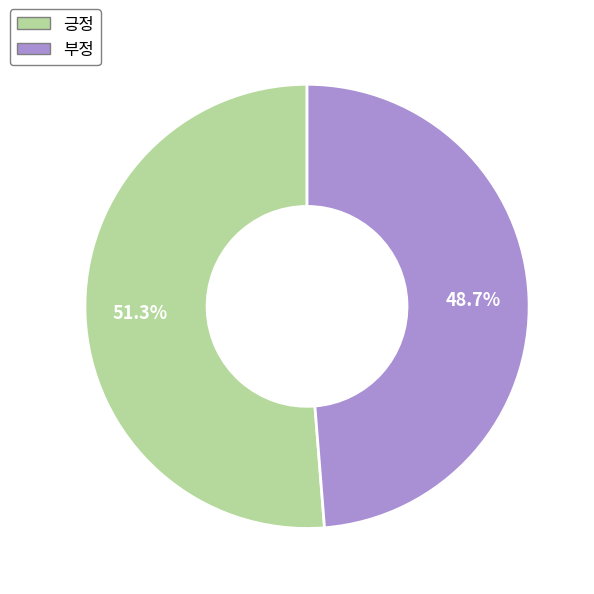

To the nearest percent, what portion does 긍정 represent?

51%